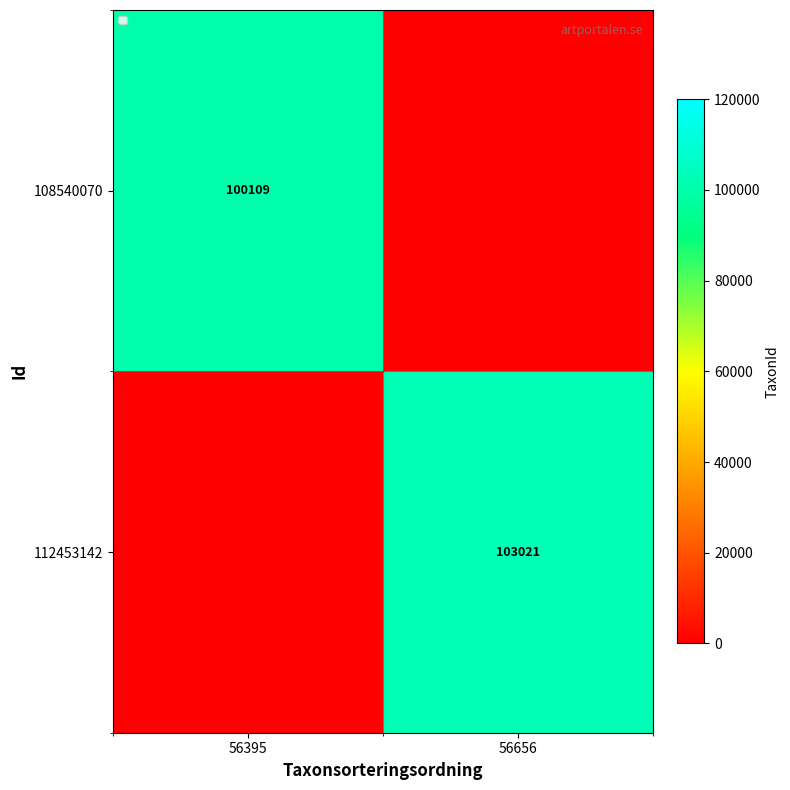

True or false: 108540070 has a value of 100109 at 56395.

True